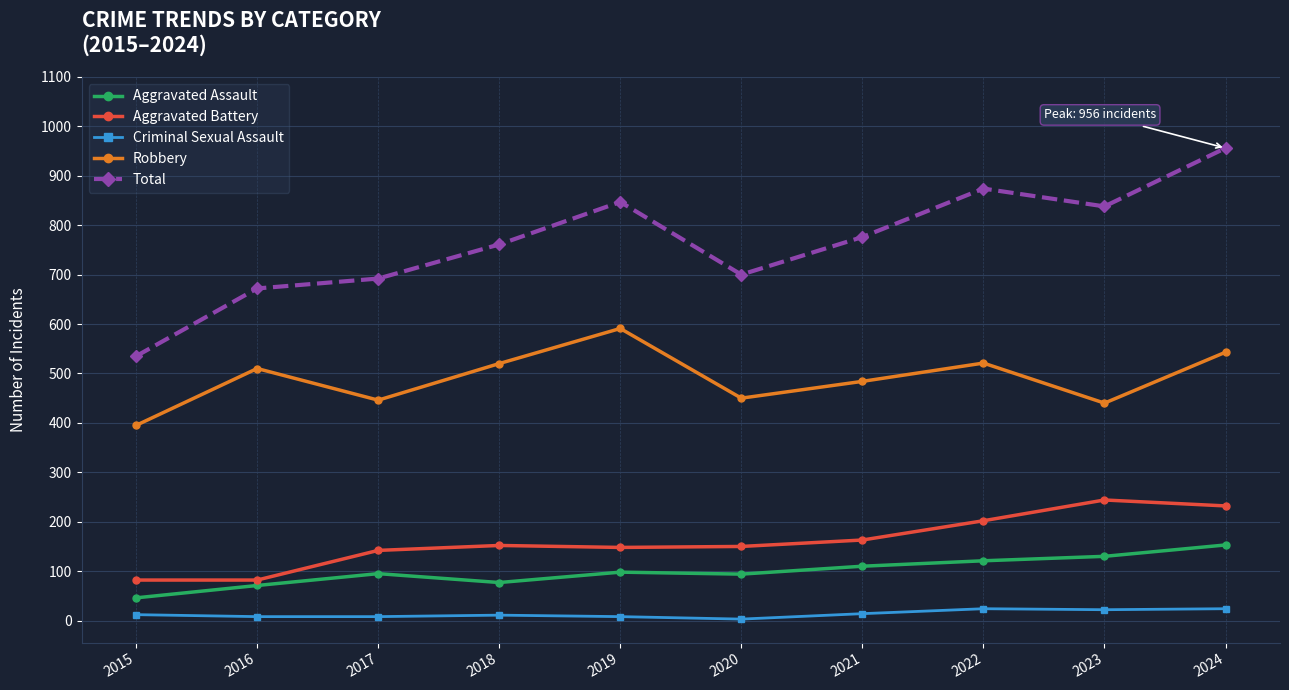

True or false: Total has a value of 692 at 2017.

True